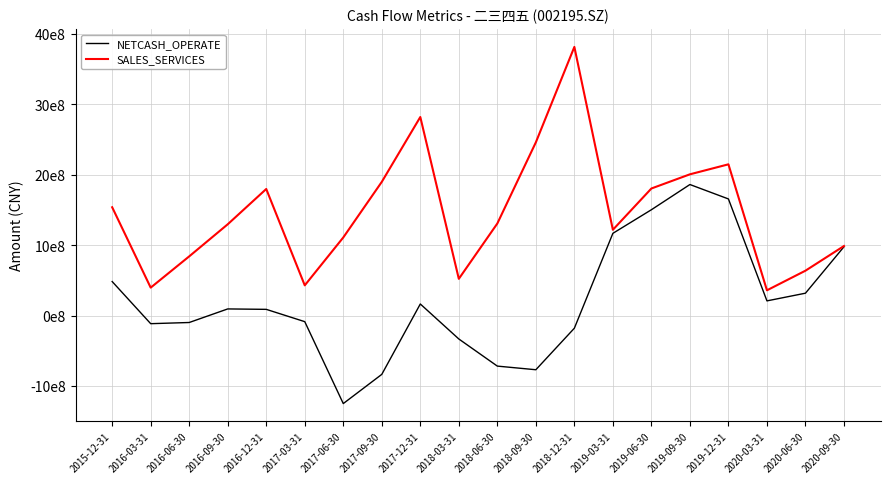

At which label is SALES_SERVICES closest to 2087306509?

2019-12-31